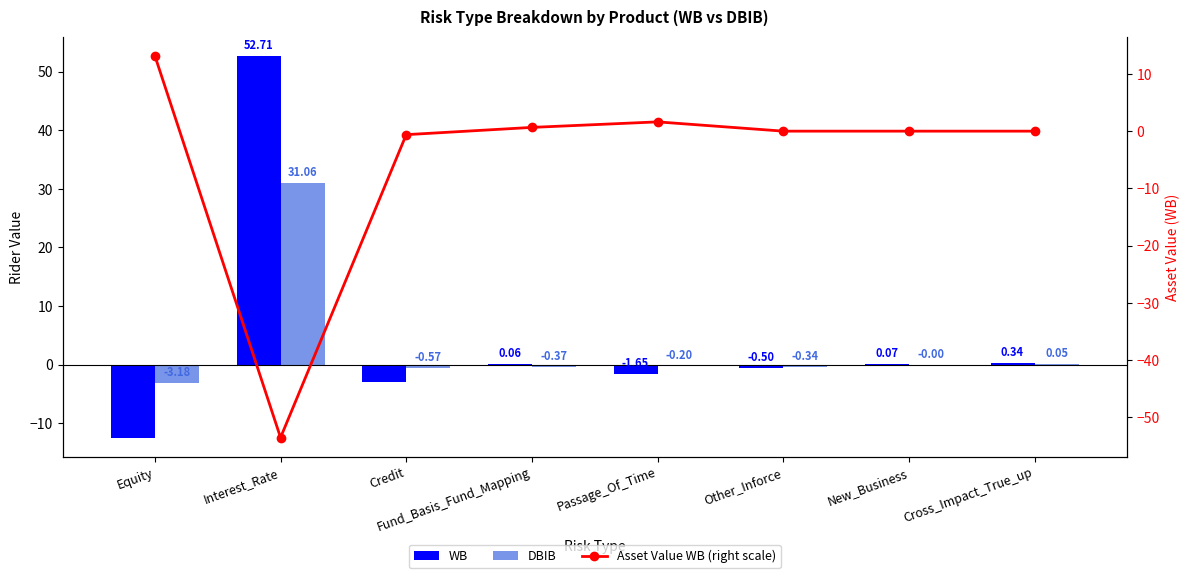

Reading left to right, list all the values displayed in this chart.

WB: Equity=-12.4	Interest_Rate=52.7	Credit=-2.9	Fund_Basis_Fund_Mapping=0.1	Passage_Of_Time=-1.7	Other_Inforce=-0.5	New_Business=0.1	Cross_Impact_True_up=0.3
DBIB: Equity=-3.2	Interest_Rate=31.1	Credit=-0.6	Fund_Basis_Fund_Mapping=-0.4	Passage_Of_Time=-0.2	Other_Inforce=-0.3	New_Business=-0.0	Cross_Impact_True_up=0.1
Asset Value WB (right scale): Equity=13.2	Interest_Rate=-53.5	Credit=-0.6	Fund_Basis_Fund_Mapping=0.7	Passage_Of_Time=1.6	Other_Inforce=0.0	New_Business=0.0	Cross_Impact_True_up=-0.0